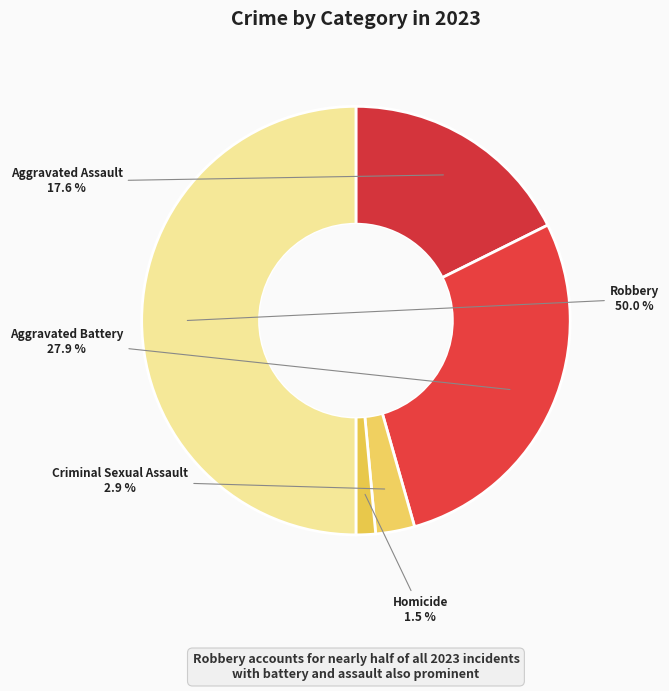

How many slices are in this pie chart?

5